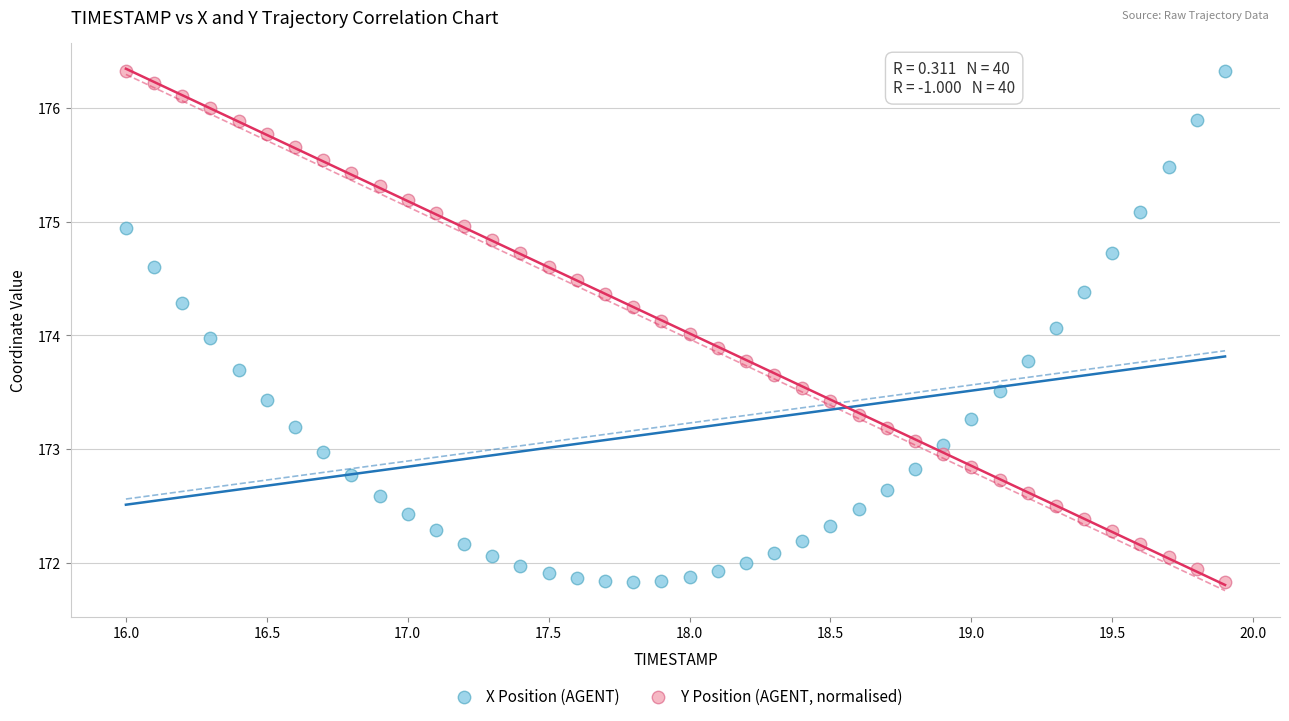

What is the X range (max minus min) for the scatter plot?

3.9